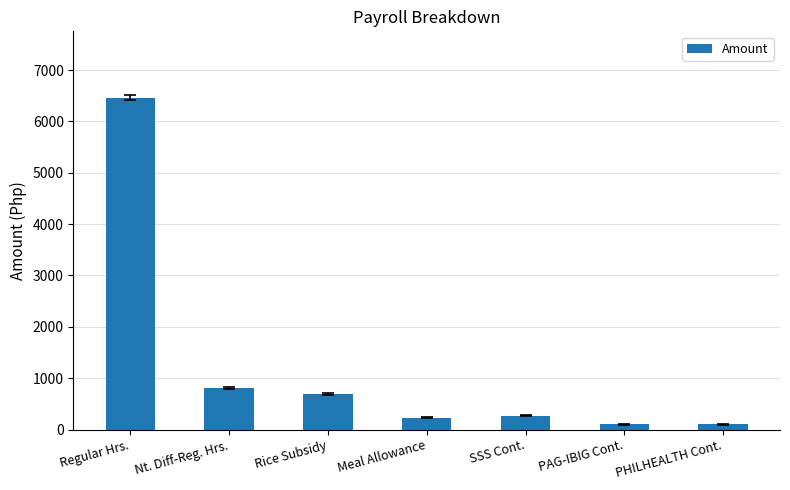

What is the change in value from Regular Hrs. to Nt. Diff-Reg. Hrs.?

-5653.8